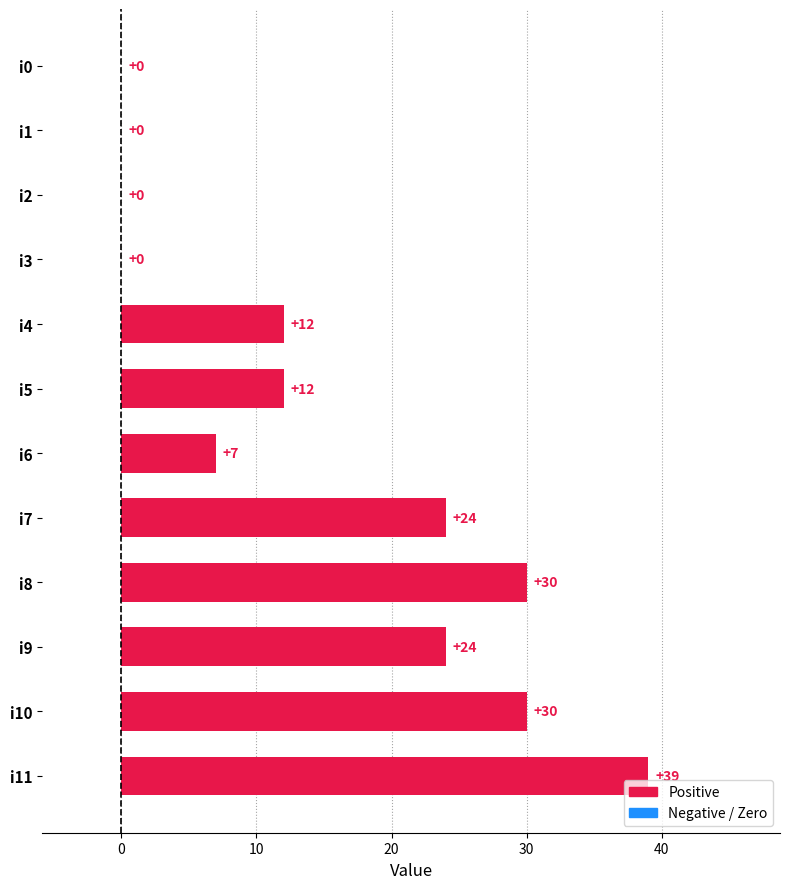

Count the number of data series in this chart.

1